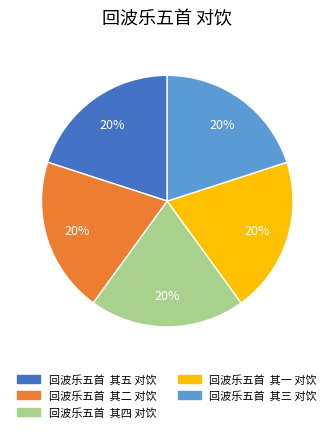

True or false: 回波乐五首 其五 对饮 accounts for 6% of the total.

False